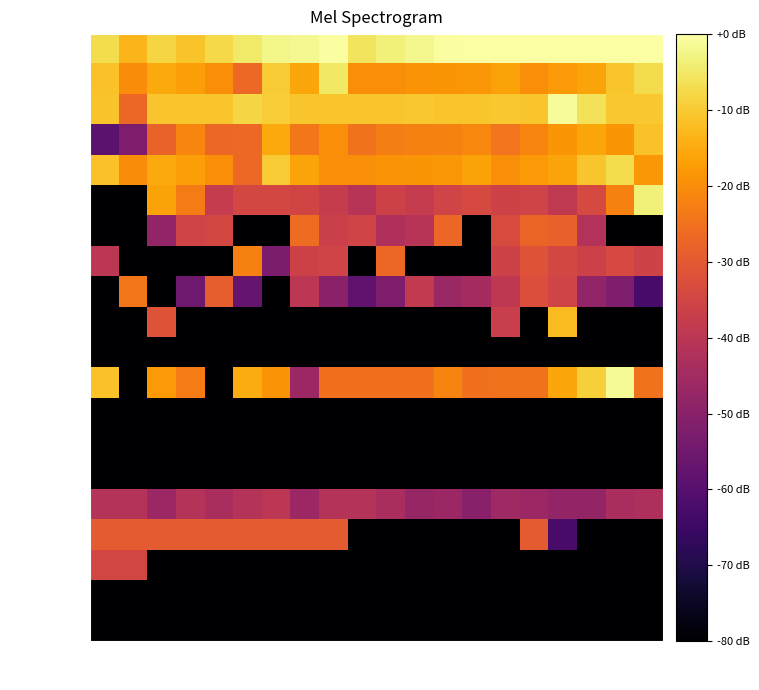

Which series has the largest range (max minus min)?

xfer+inv